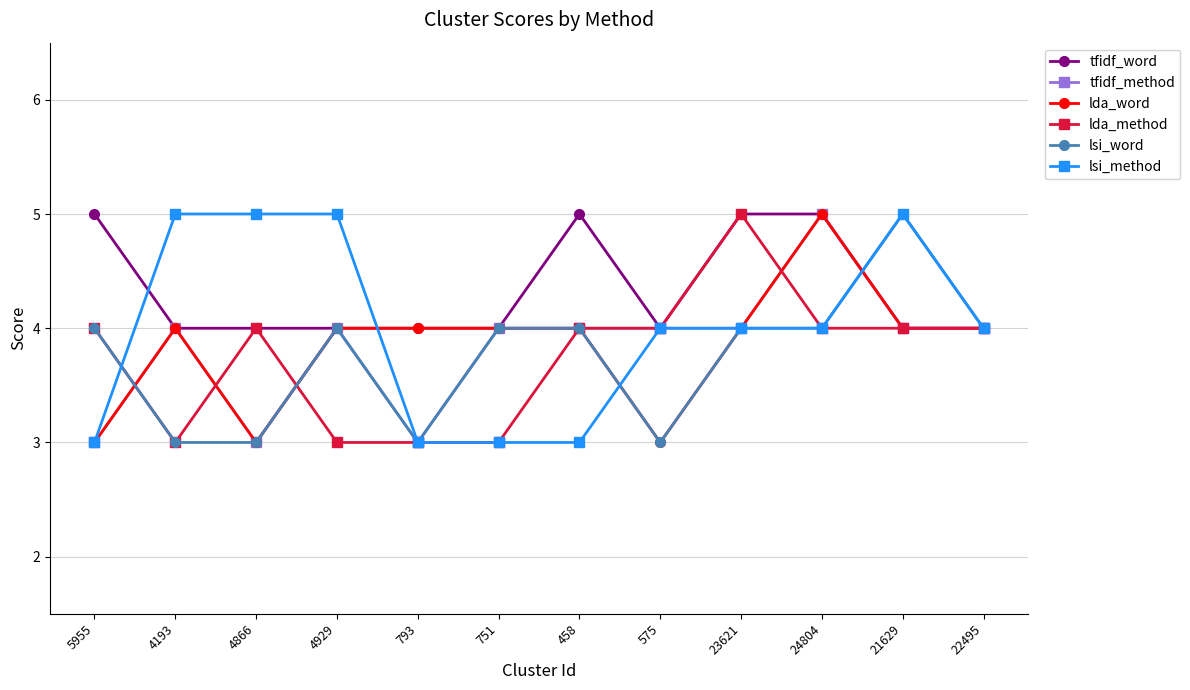

What are all the series names shown in the legend?

tfidf_word, tfidf_method, lda_word, lda_method, lsi_word, lsi_method